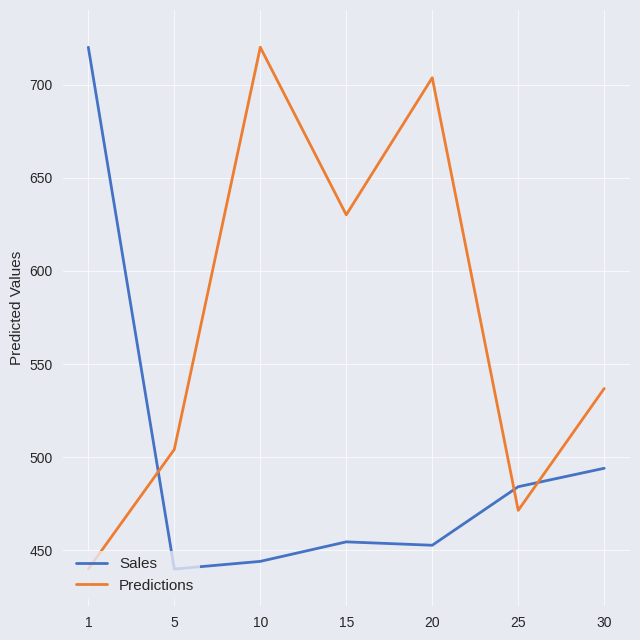

Rank the series by their average value, from lowest to highest.

Sales, Predictions